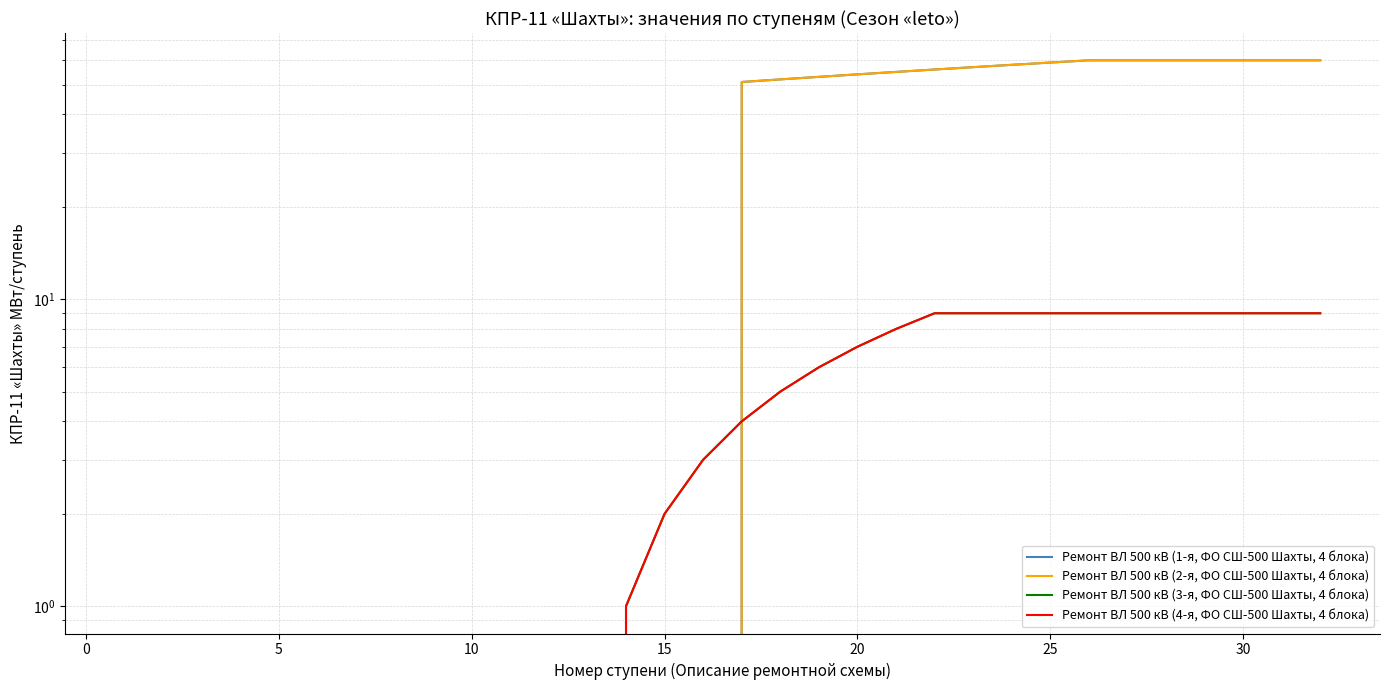

What is the difference between the maximum and minimum values in the Ремонт ВЛ 500 кВ (3-я, ФО СШ-500 Шахты, 4 блока) series?

9